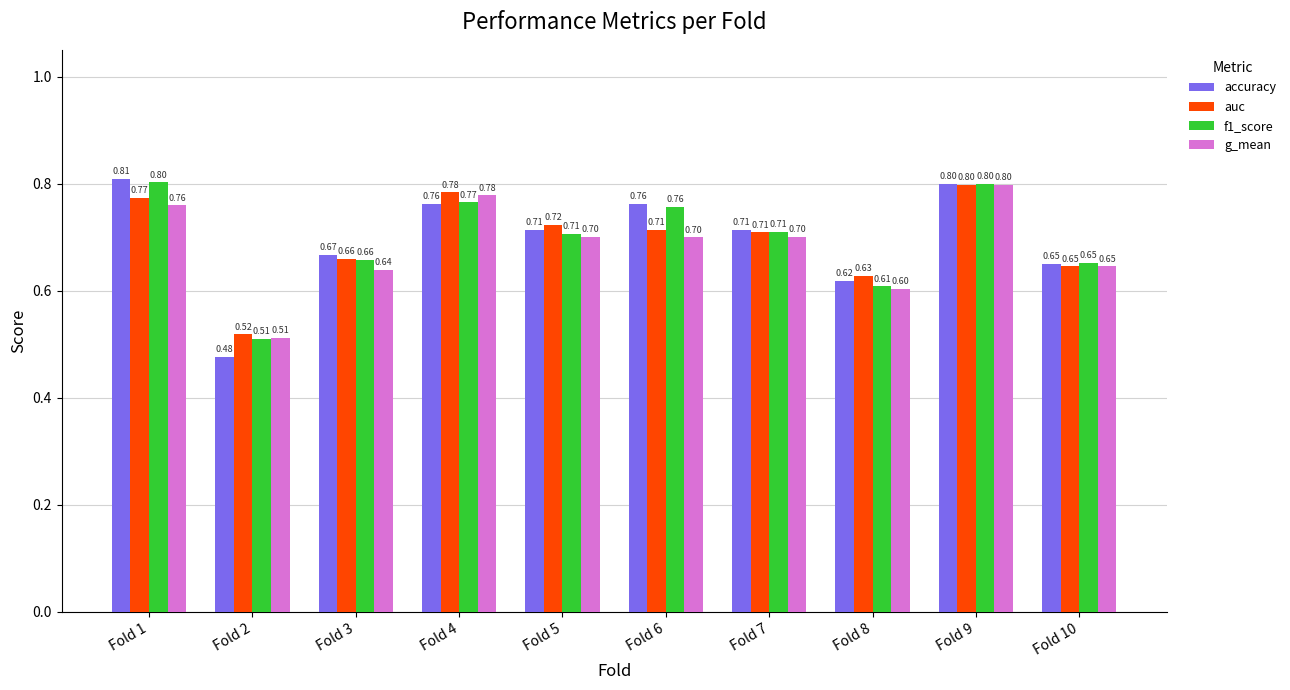

At how many categories does at least one series exceed 0?

10